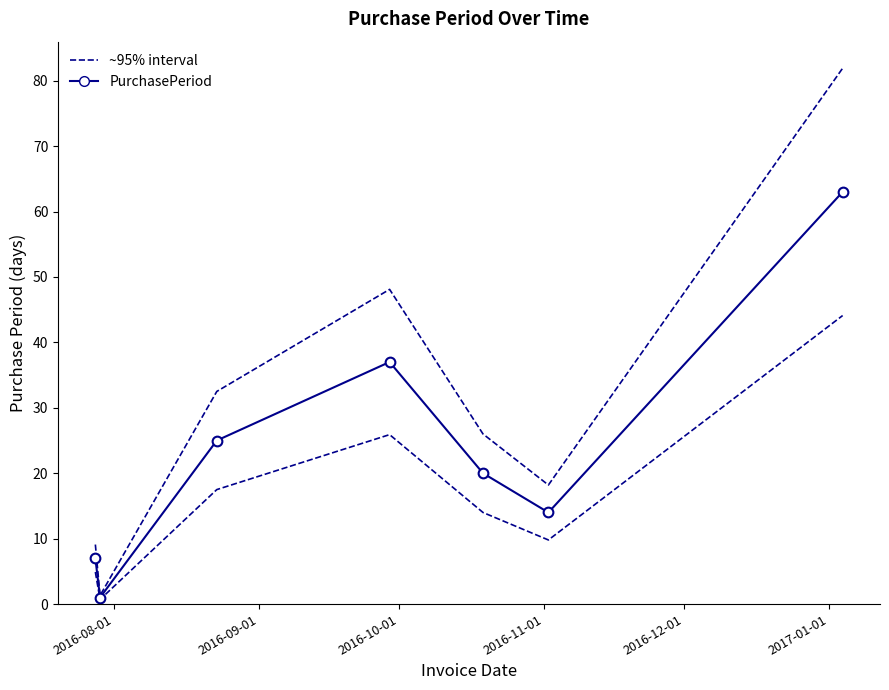

Between 2016-08-01 and 2016-11-01, which is larger?

2016-11-01